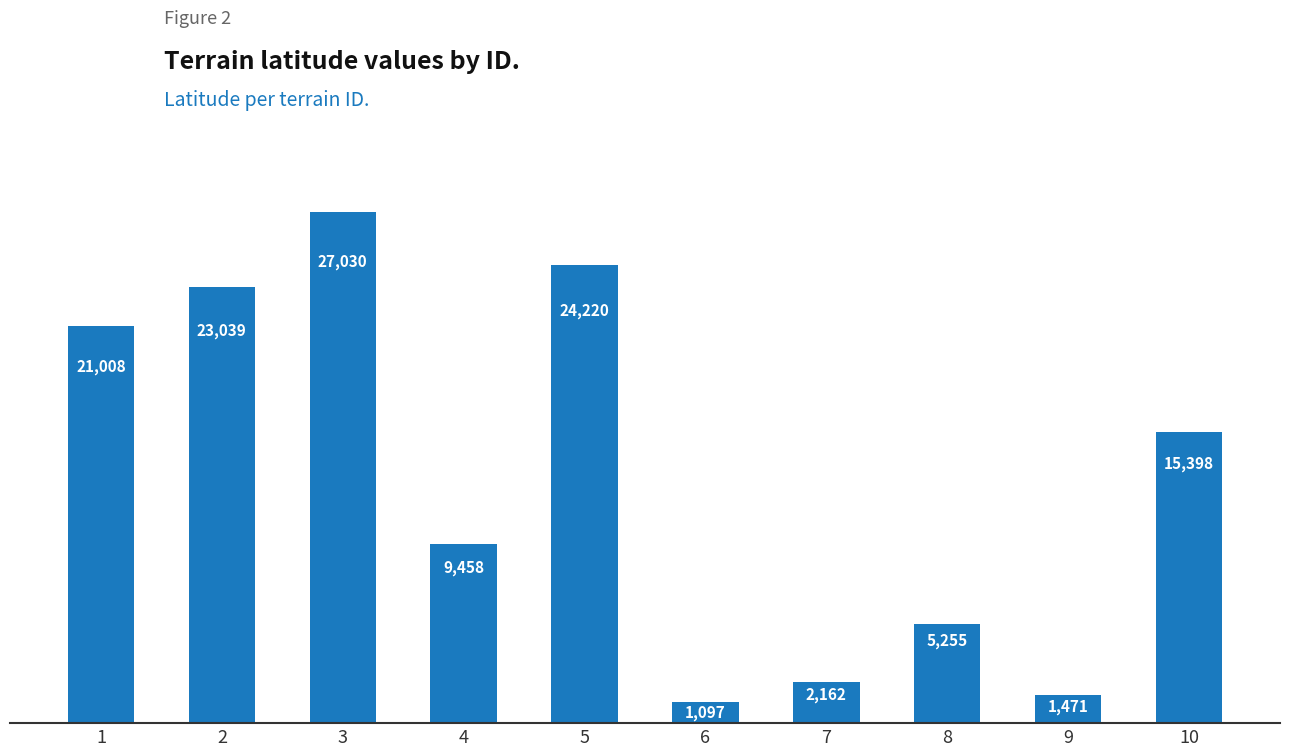

Is it true that the value at 3 is 27030.1?

True